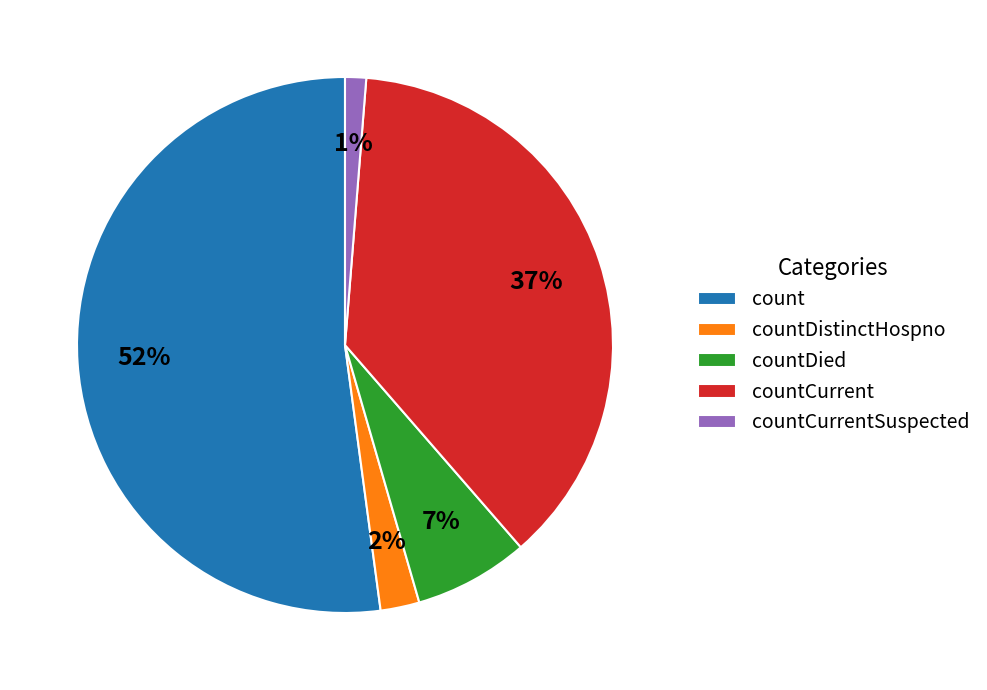

The countDied slice represents 7% of the pie. True or false?

True